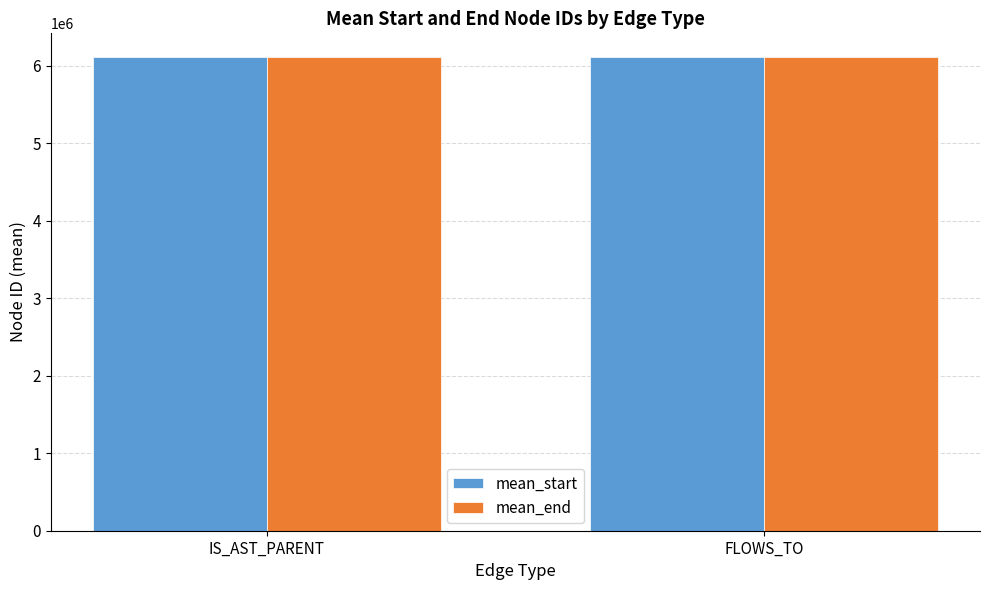

What is the approximate value of mean_end at IS_AST_PARENT?

6111067.5